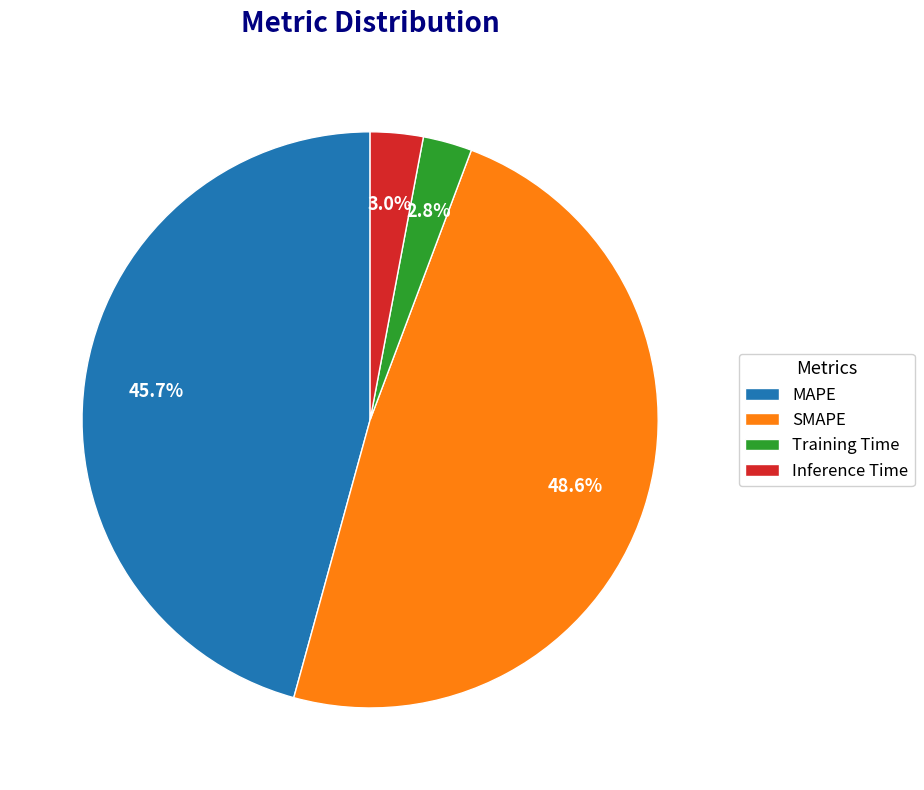

What is the largest slice in the pie chart?

SMAPE